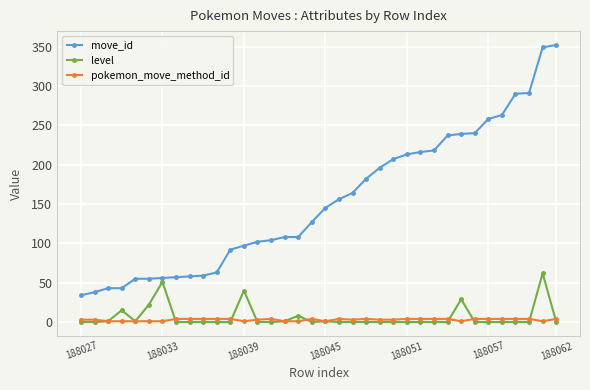

List the series in order of their peak value, lowest first.

pokemon_move_method_id, level, move_id